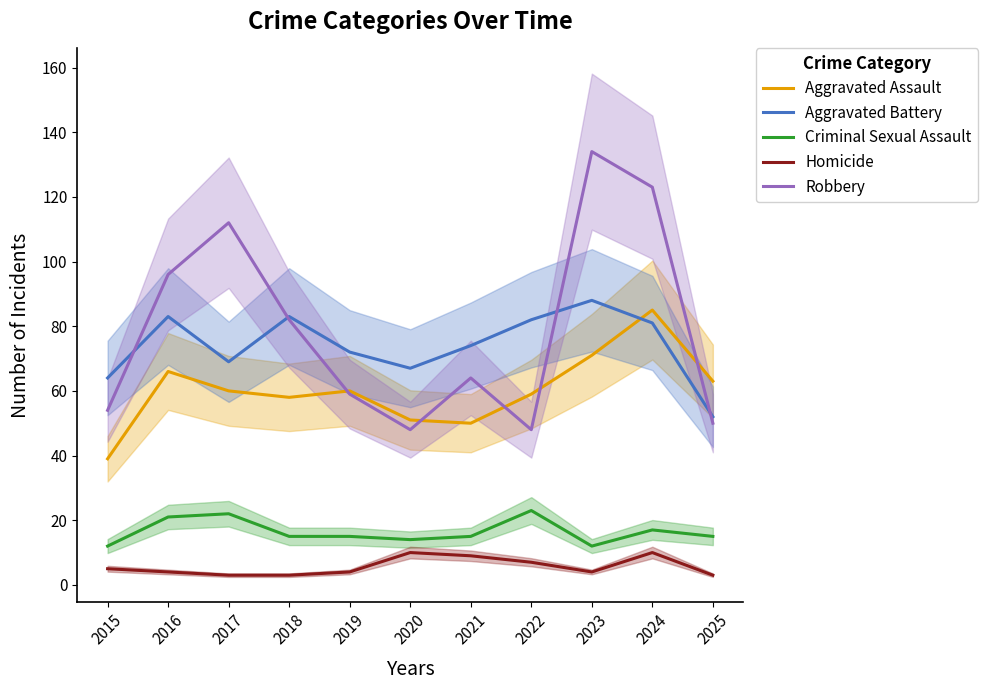

Reading right to left, what are all the values shown in this chart?

Aggravated Assault: 2025=63	2024=85	2023=71	2022=59	2021=50	2020=51	2019=60	2018=58	2017=60	2016=66	2015=39
Aggravated Battery: 2025=52	2024=81	2023=88	2022=82	2021=74	2020=67	2019=72	2018=83	2017=69	2016=83	2015=64
Criminal Sexual Assault: 2025=15	2024=17	2023=12	2022=23	2021=15	2020=14	2019=15	2018=15	2017=22	2016=21	2015=12
Homicide: 2025=3	2024=10	2023=4	2022=7	2021=9	2020=10	2019=4	2018=3	2017=3	2016=4	2015=5
Robbery: 2025=50	2024=123	2023=134	2022=48	2021=64	2020=48	2019=59	2018=82	2017=112	2016=96	2015=54